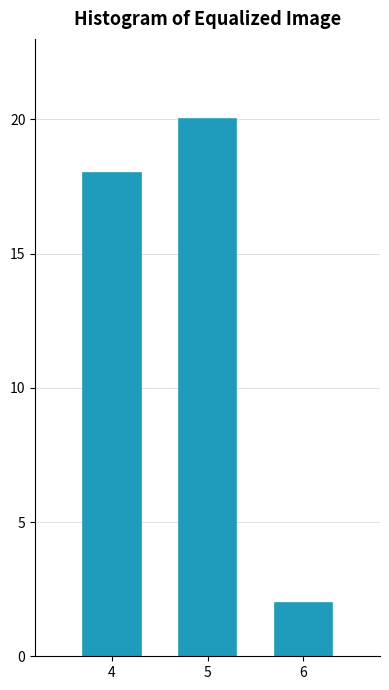

Reading right to left, transcribe all the data shown in this chart.

2	20	18